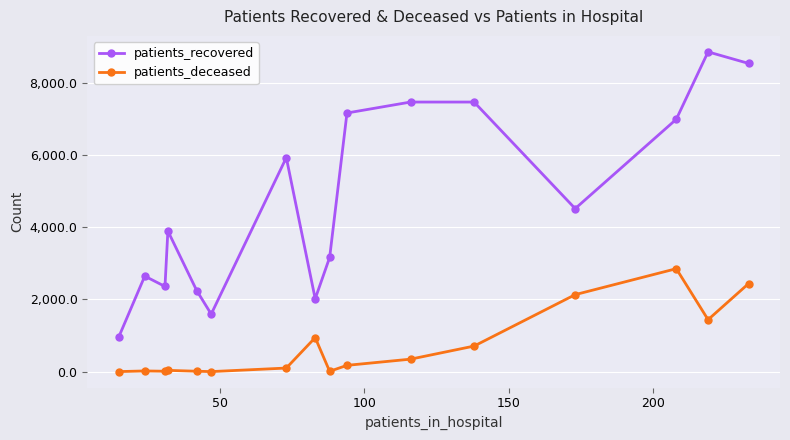

Rank the series by their average value, from highest to lowest.

patients_recovered, patients_deceased